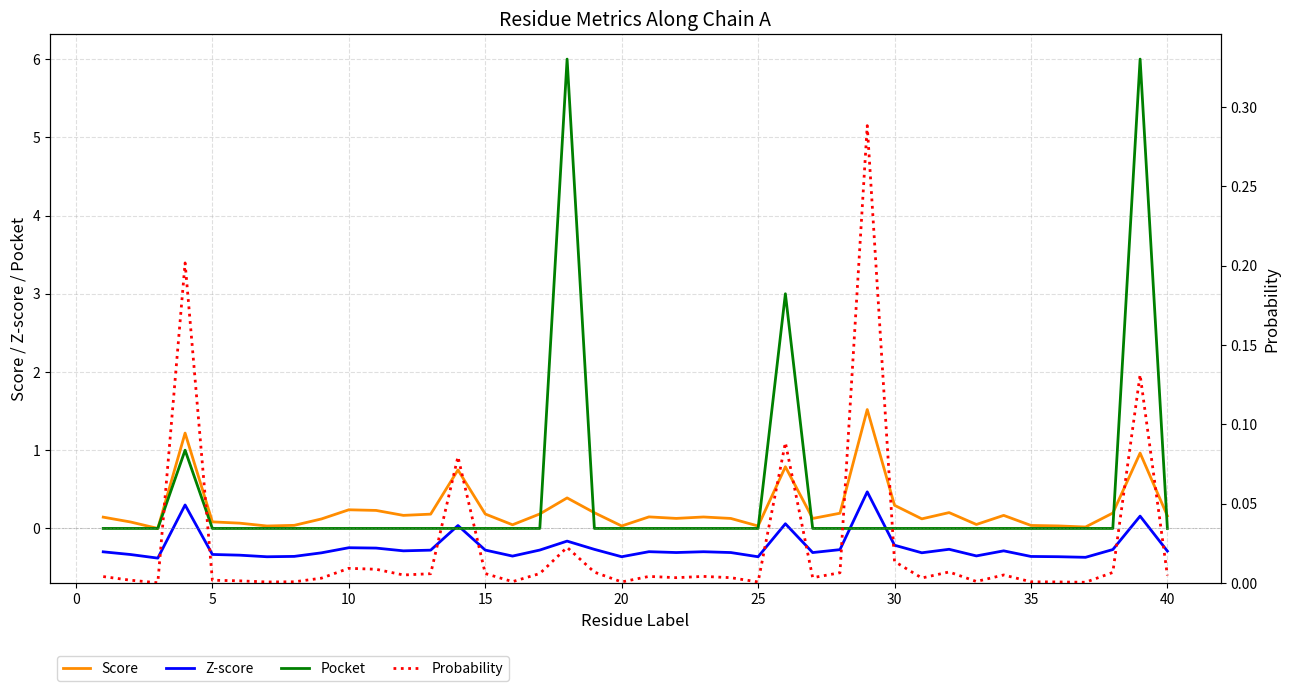

True or false: Score and Z-score cross at least once.

False